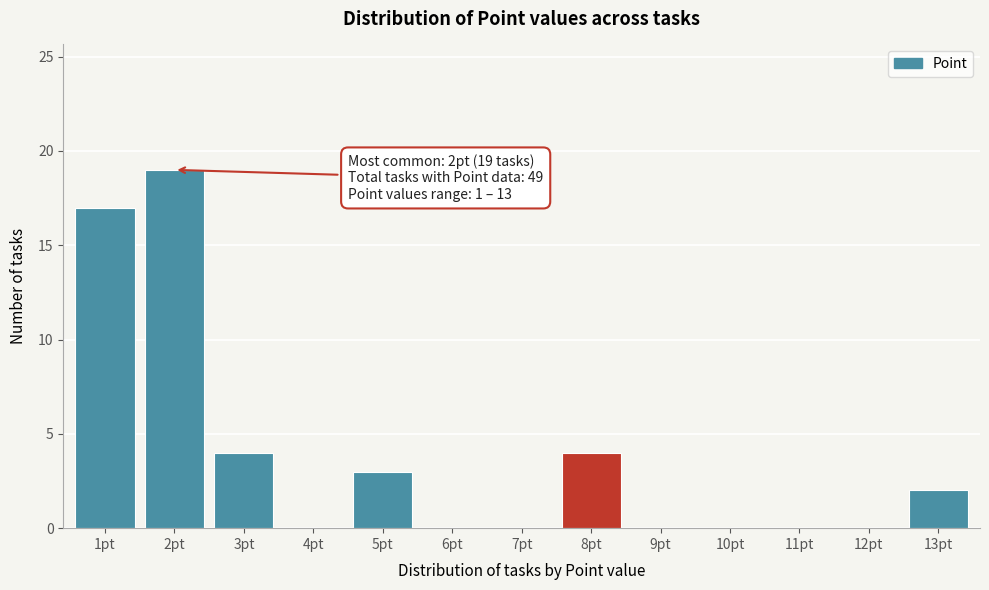

Reading right to left, what are all the values shown in this chart?

13pt=2	12pt=0	11pt=0	10pt=0	9pt=0	8pt=4	7pt=0	6pt=0	5pt=3	4pt=0	3pt=4	2pt=19	1pt=17